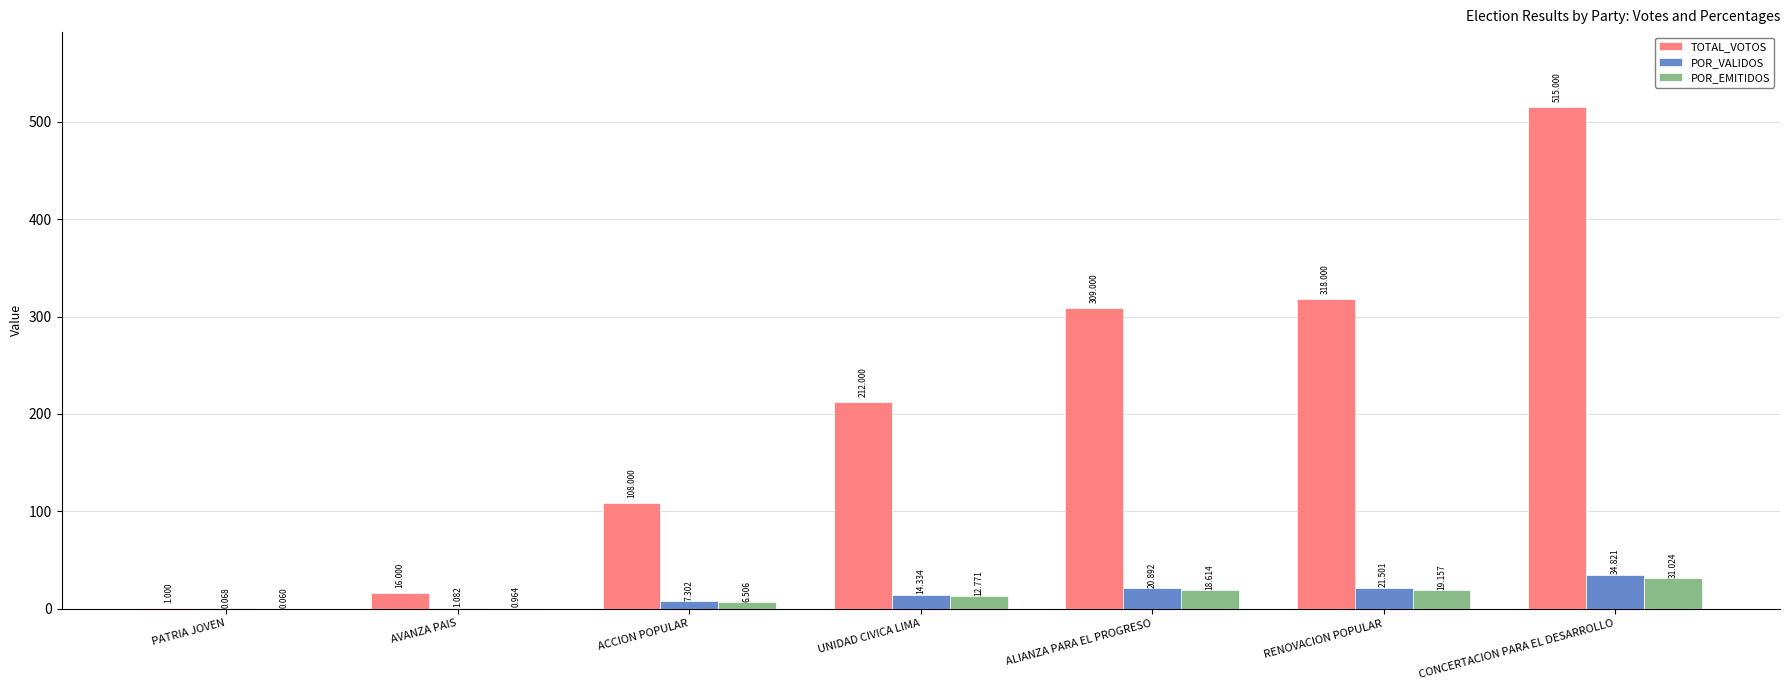

Does the chart contain stacked bars?

No